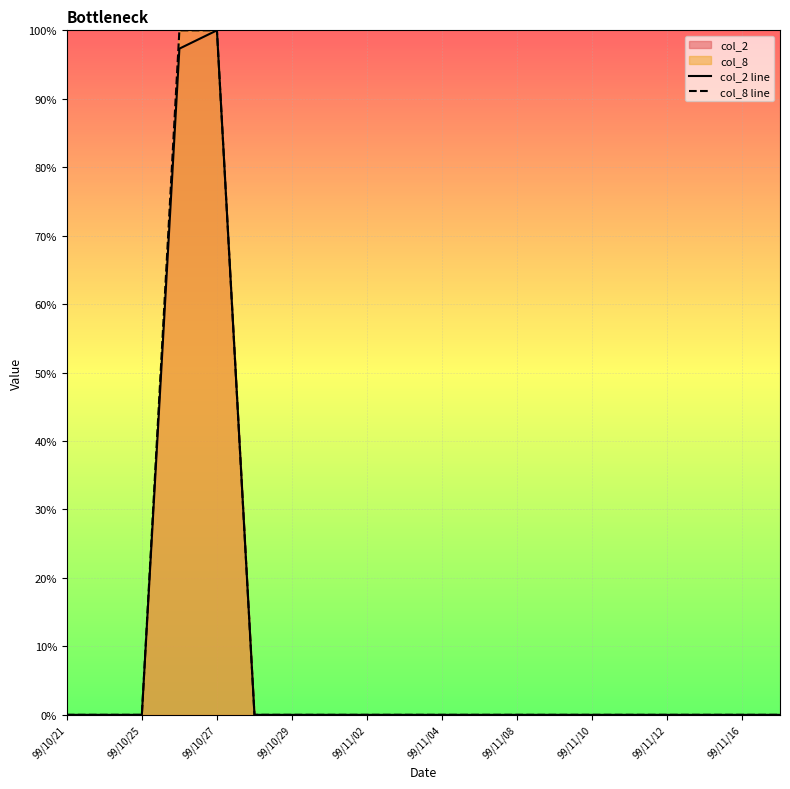

The col_8 line series shows -59.8 at 99/10/21. True or false?

False